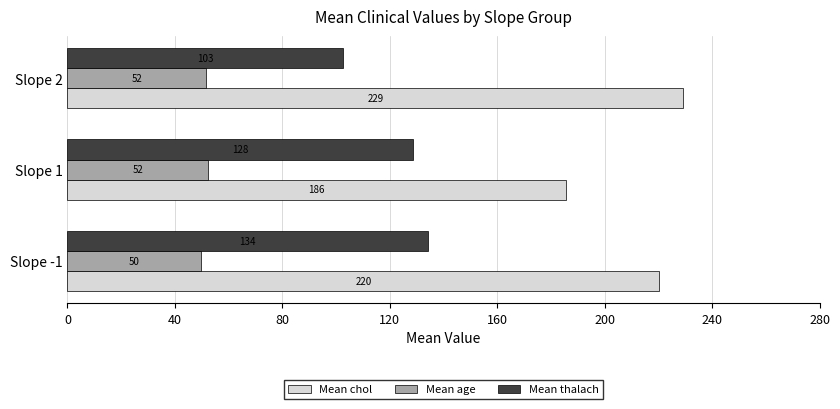

The Mean chol series shows 185.5 at Slope 1. True or false?

True